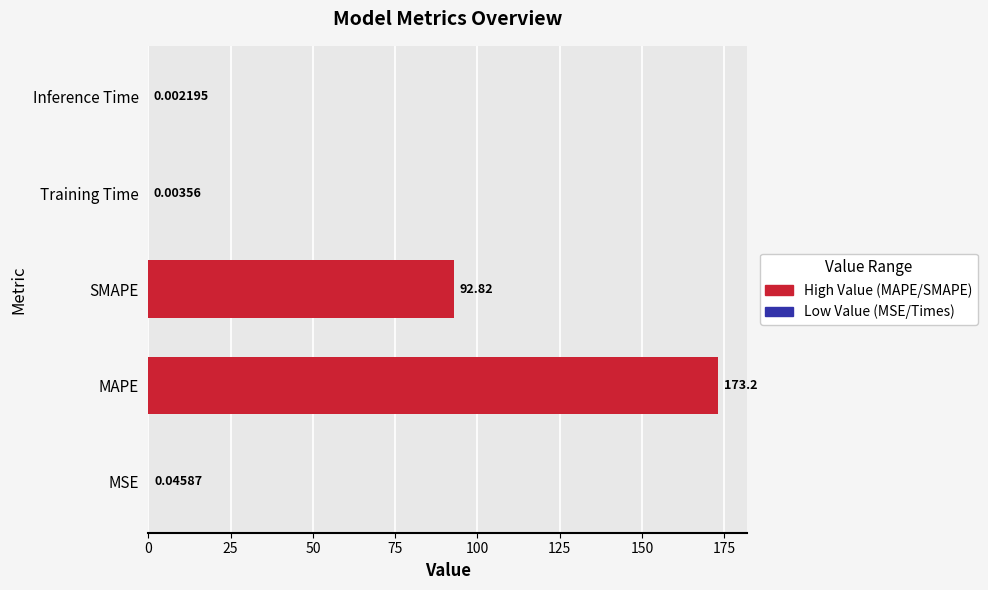

What is the sum of the values at MAPE and Training Time?

173.2